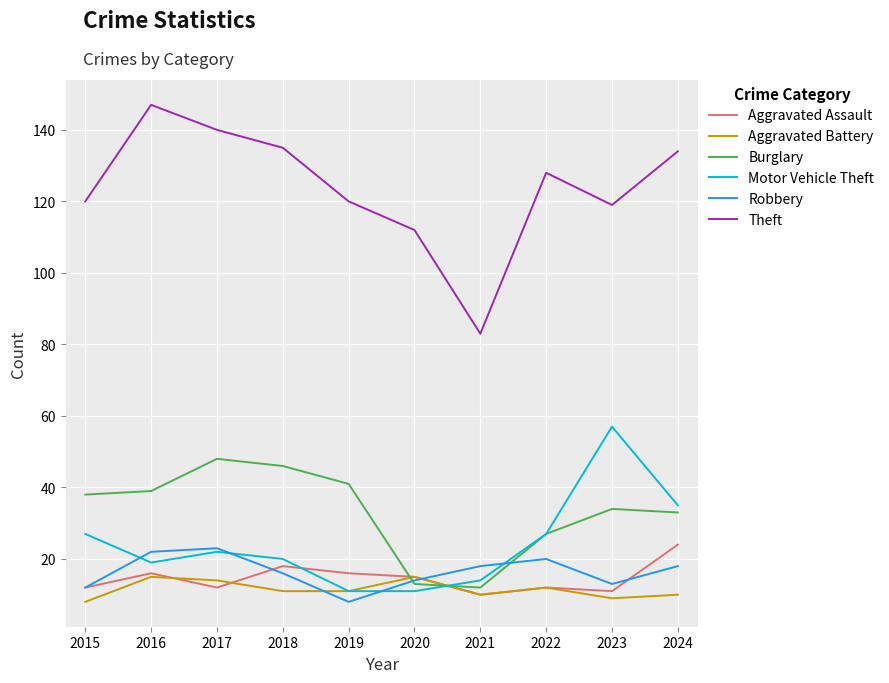

What is the greatest value displayed?

147